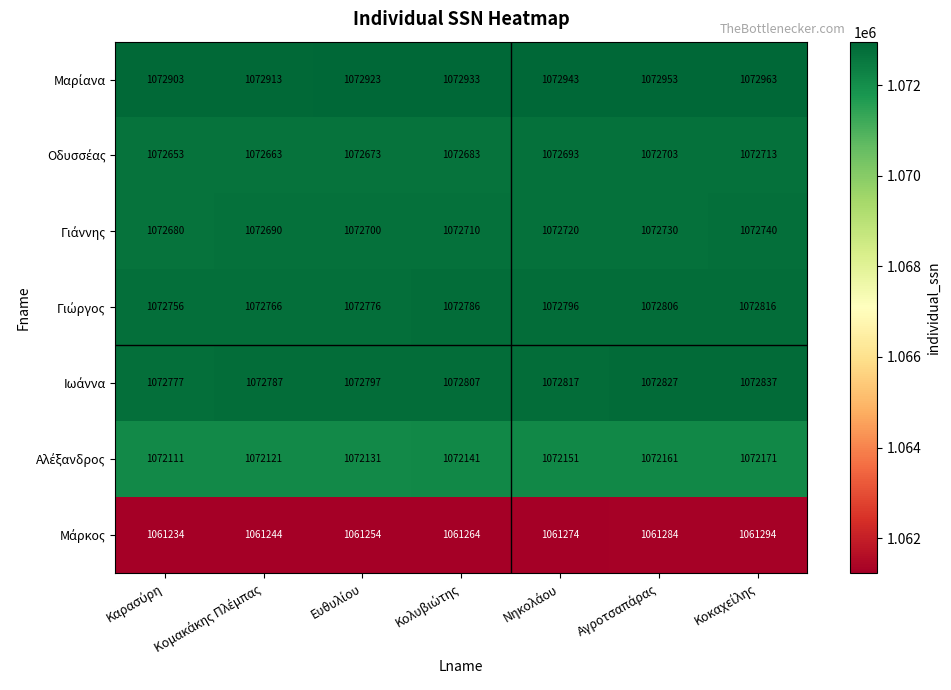

Count the number of data series in this chart.

7